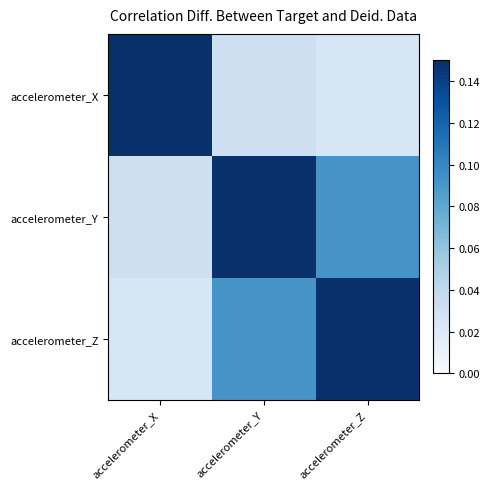

At which category does the chart reach its peak across all series?

accelerometer_Y